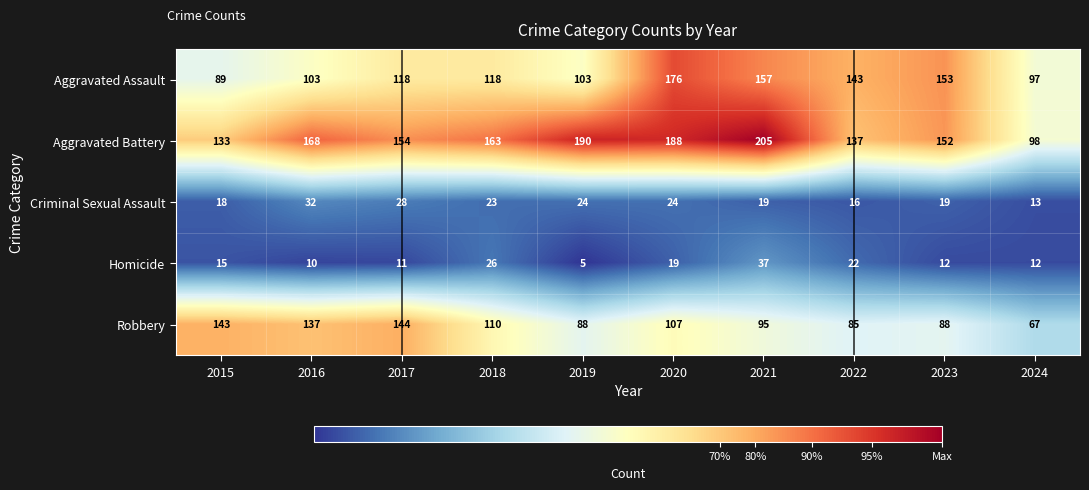

Where does the Aggravated Battery series first go above 163?

2016